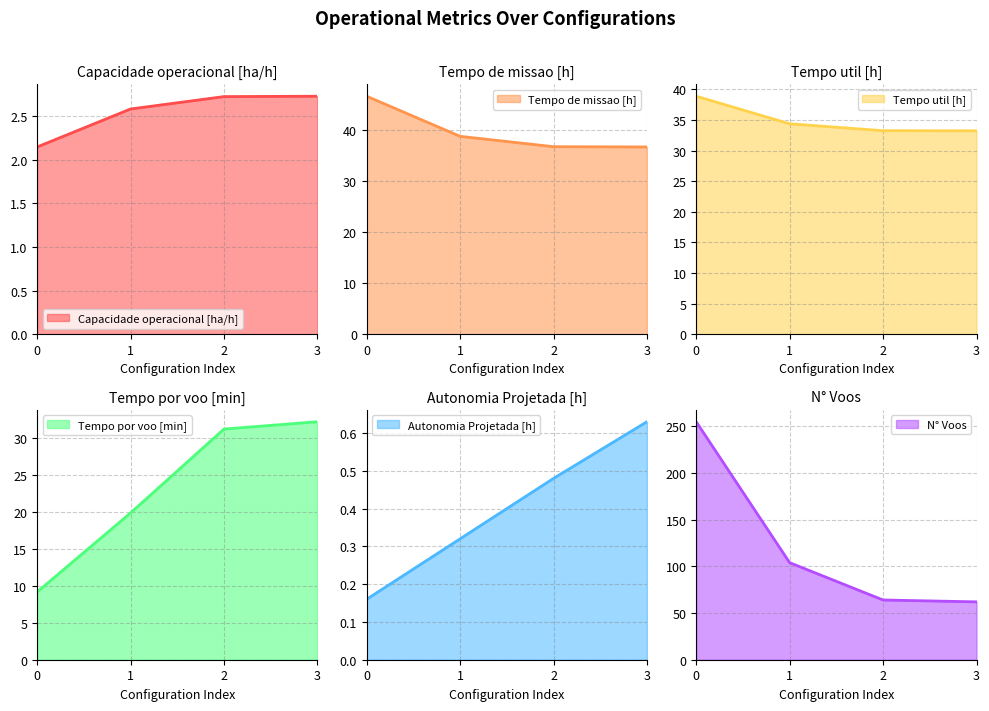

What is the sum of all Tempo util [h] values?

139.8